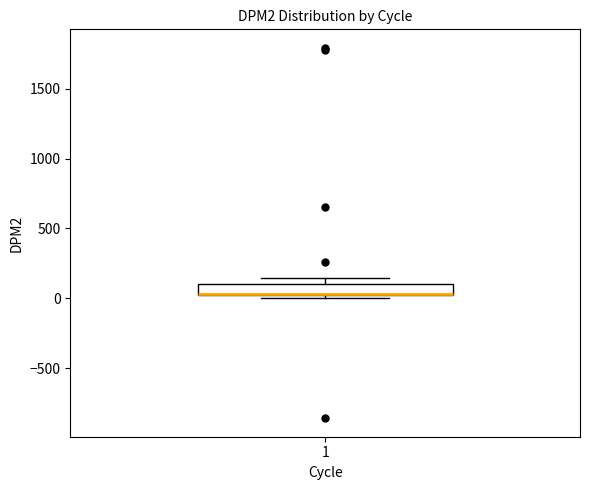

Where is the upper edge of the box at x = 1 on the y-axis? The values are not printed on the chart, so give them approximately, as read against the axis.

100